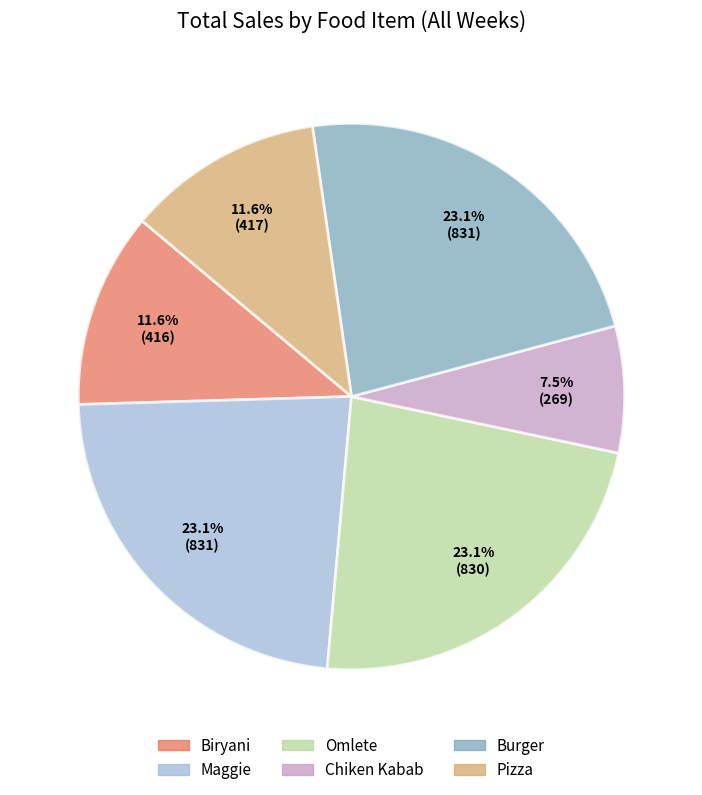

Is there any slice that represents more than half of the pie?

No